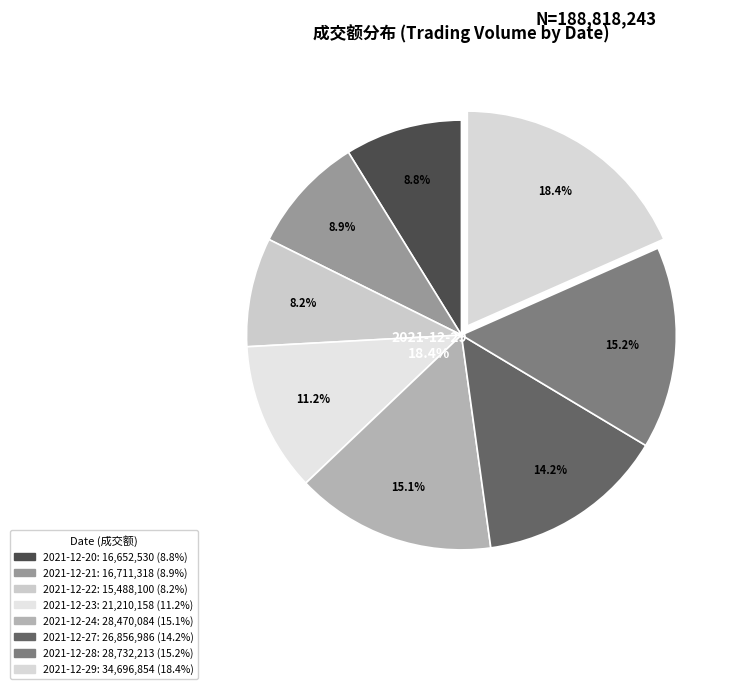

What is the ratio of the value at 2021-12-29 to the value at 2021-12-22?

2.2